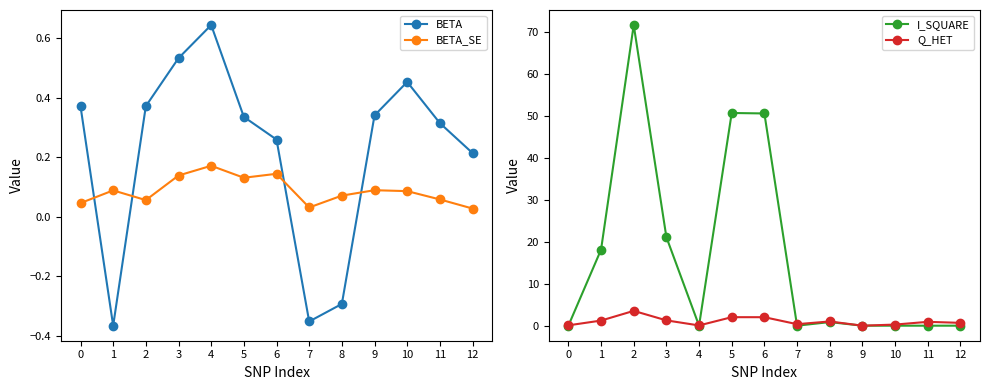

What is the sum of all BETA_SE values?

1.1